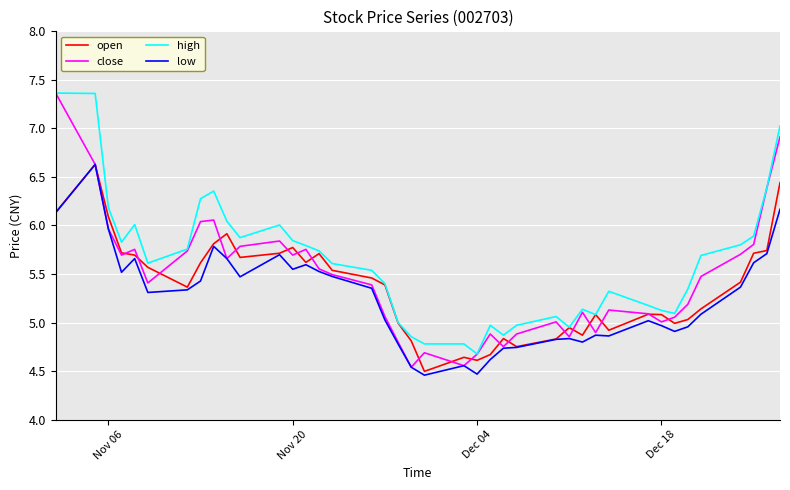

How many distinct data groups are displayed?

4